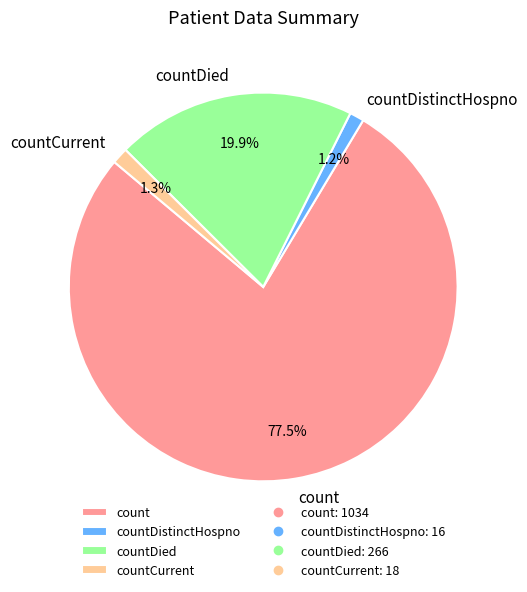

What portion of the pie excludes countCurrent?

98.7%